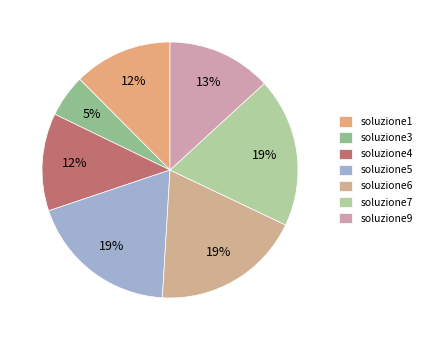

Count the number of slices in the pie.

7